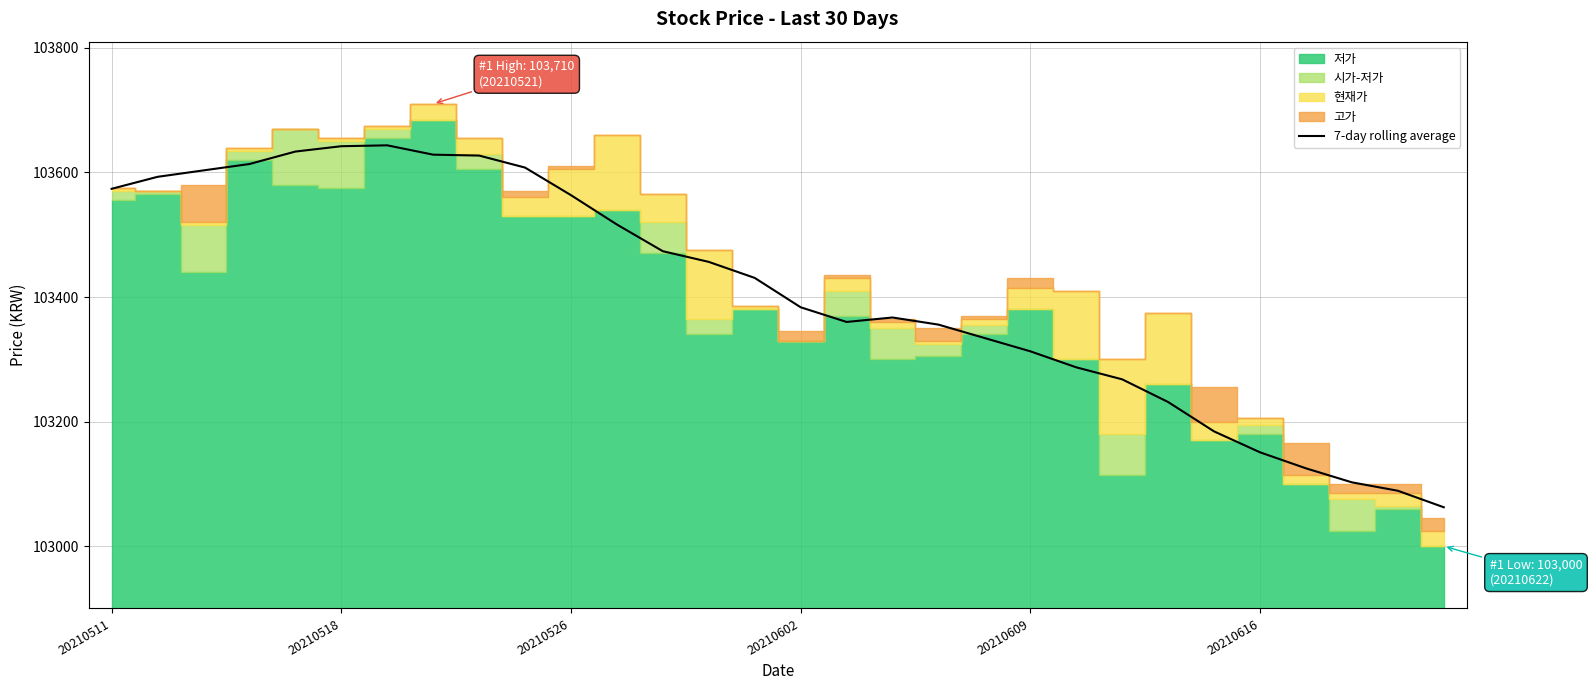

What position from the left is 20210511?

1